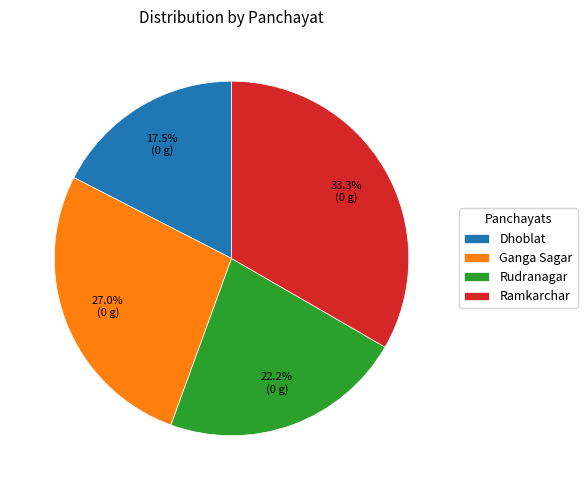

Which slice is the largest?

Ramkarchar